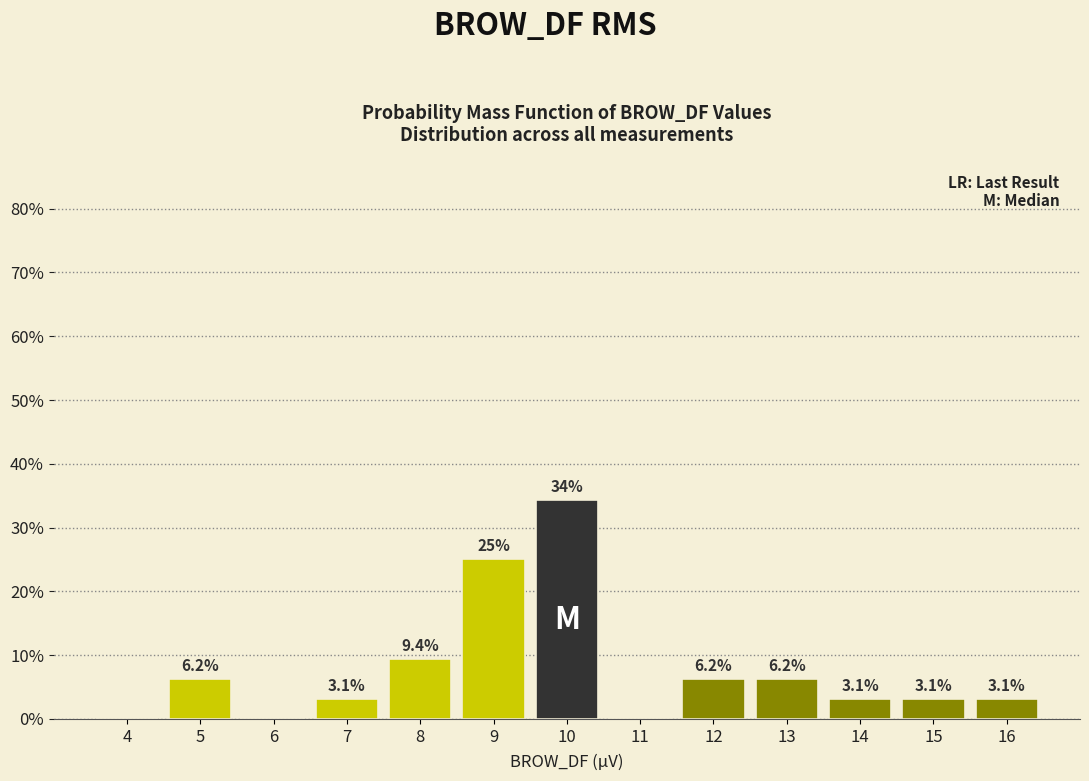

Is it true that the value at 4 is 0.0?

True